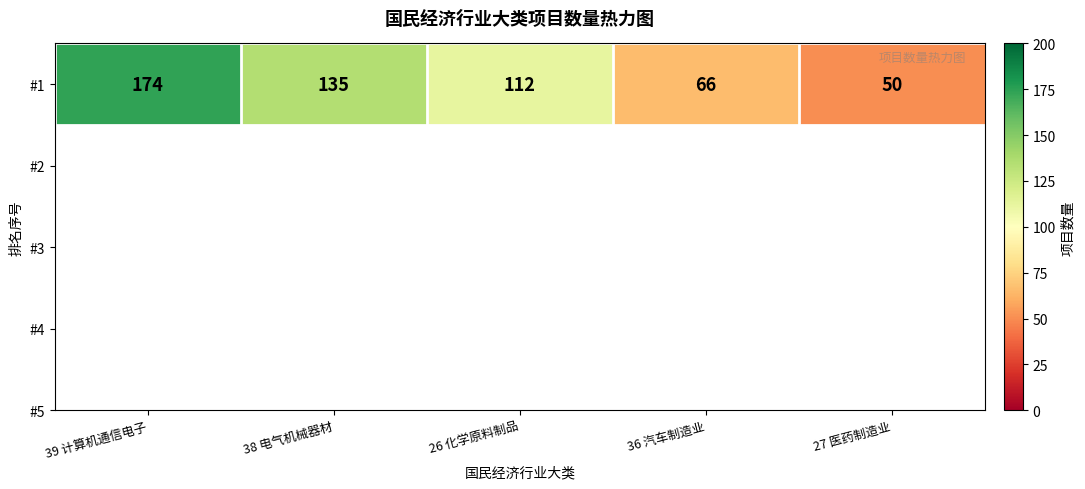

What is the maximum value shown in the chart?

174